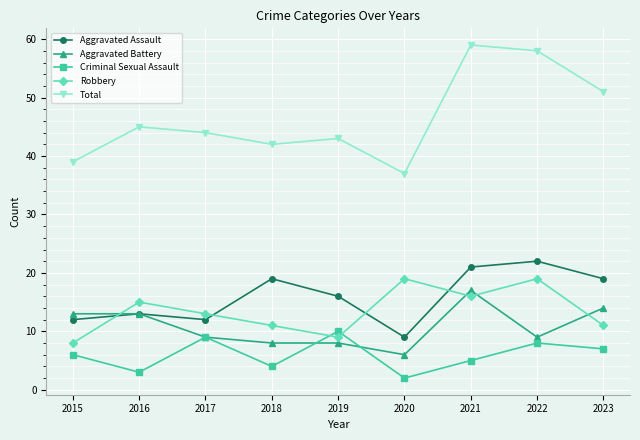

What is the average value of the Aggravated Assault series?

16